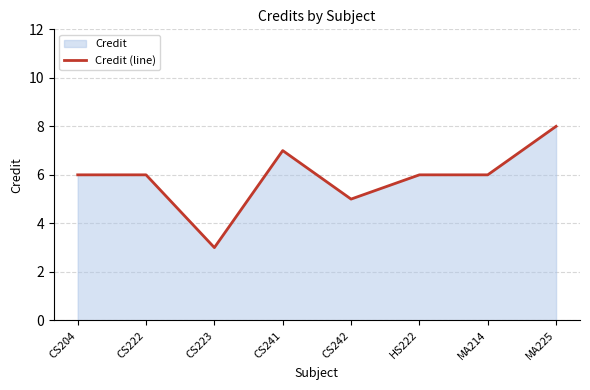

Which category has the highest value across all series?

MA225